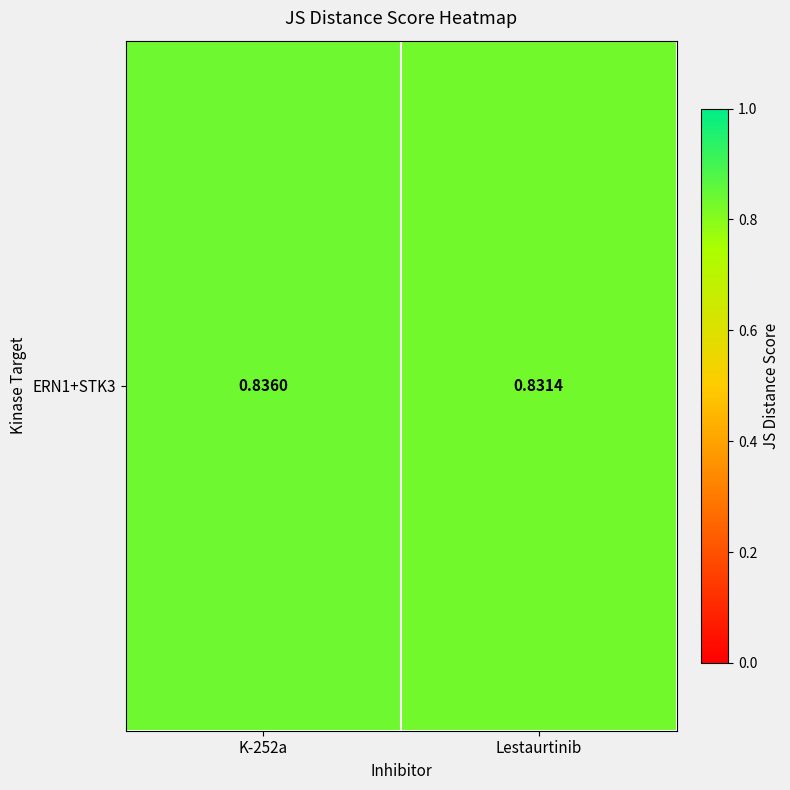

Is it true that the value at Lestaurtinib is 0.6?

False